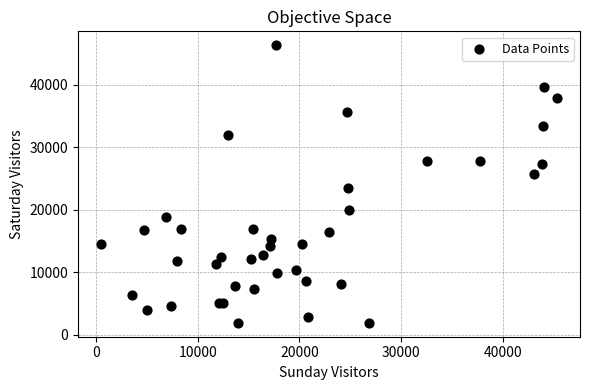

What Y value in the scatter plot is closest to 24117?

23491